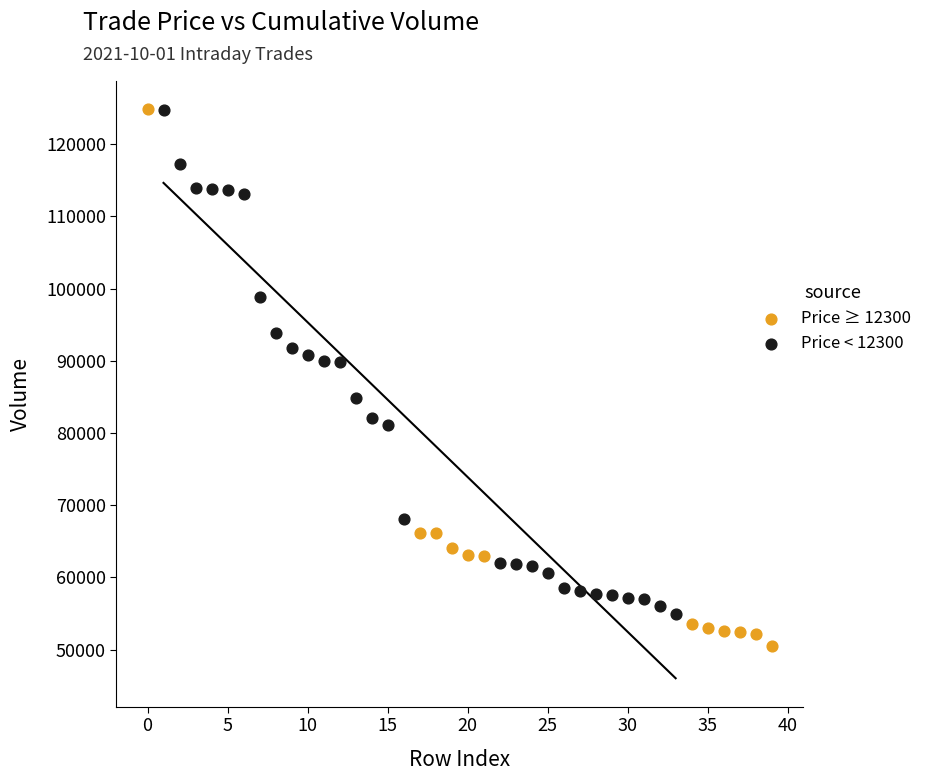

What are all the series names shown in the legend?

Price ≥ 12300, Price < 12300